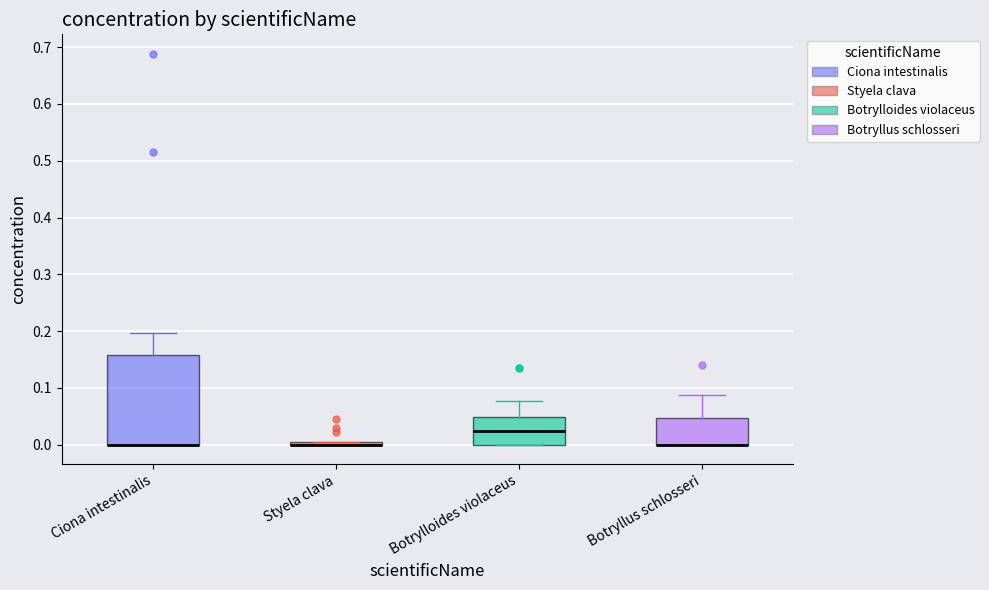

Where is the lower edge of the box for Styela clava on the y-axis? The values are not printed on the chart, so give them approximately, as read against the axis.

0.00